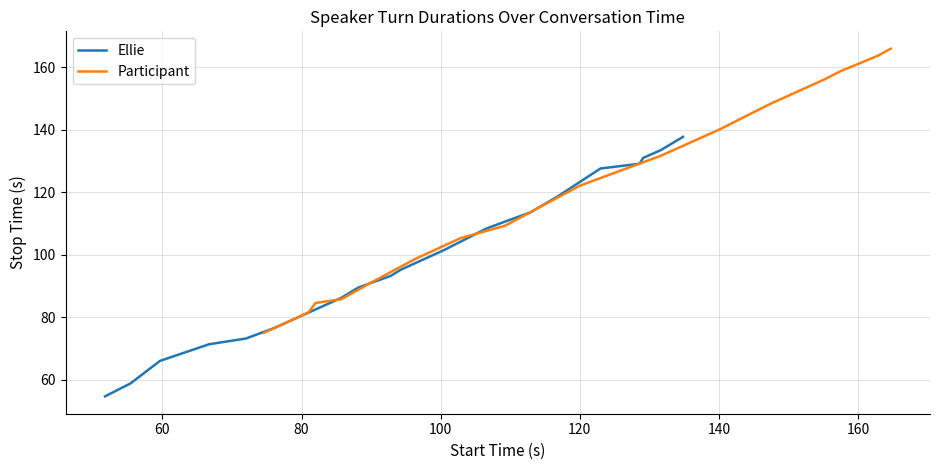

Which series has the largest total across all categories?

Participant